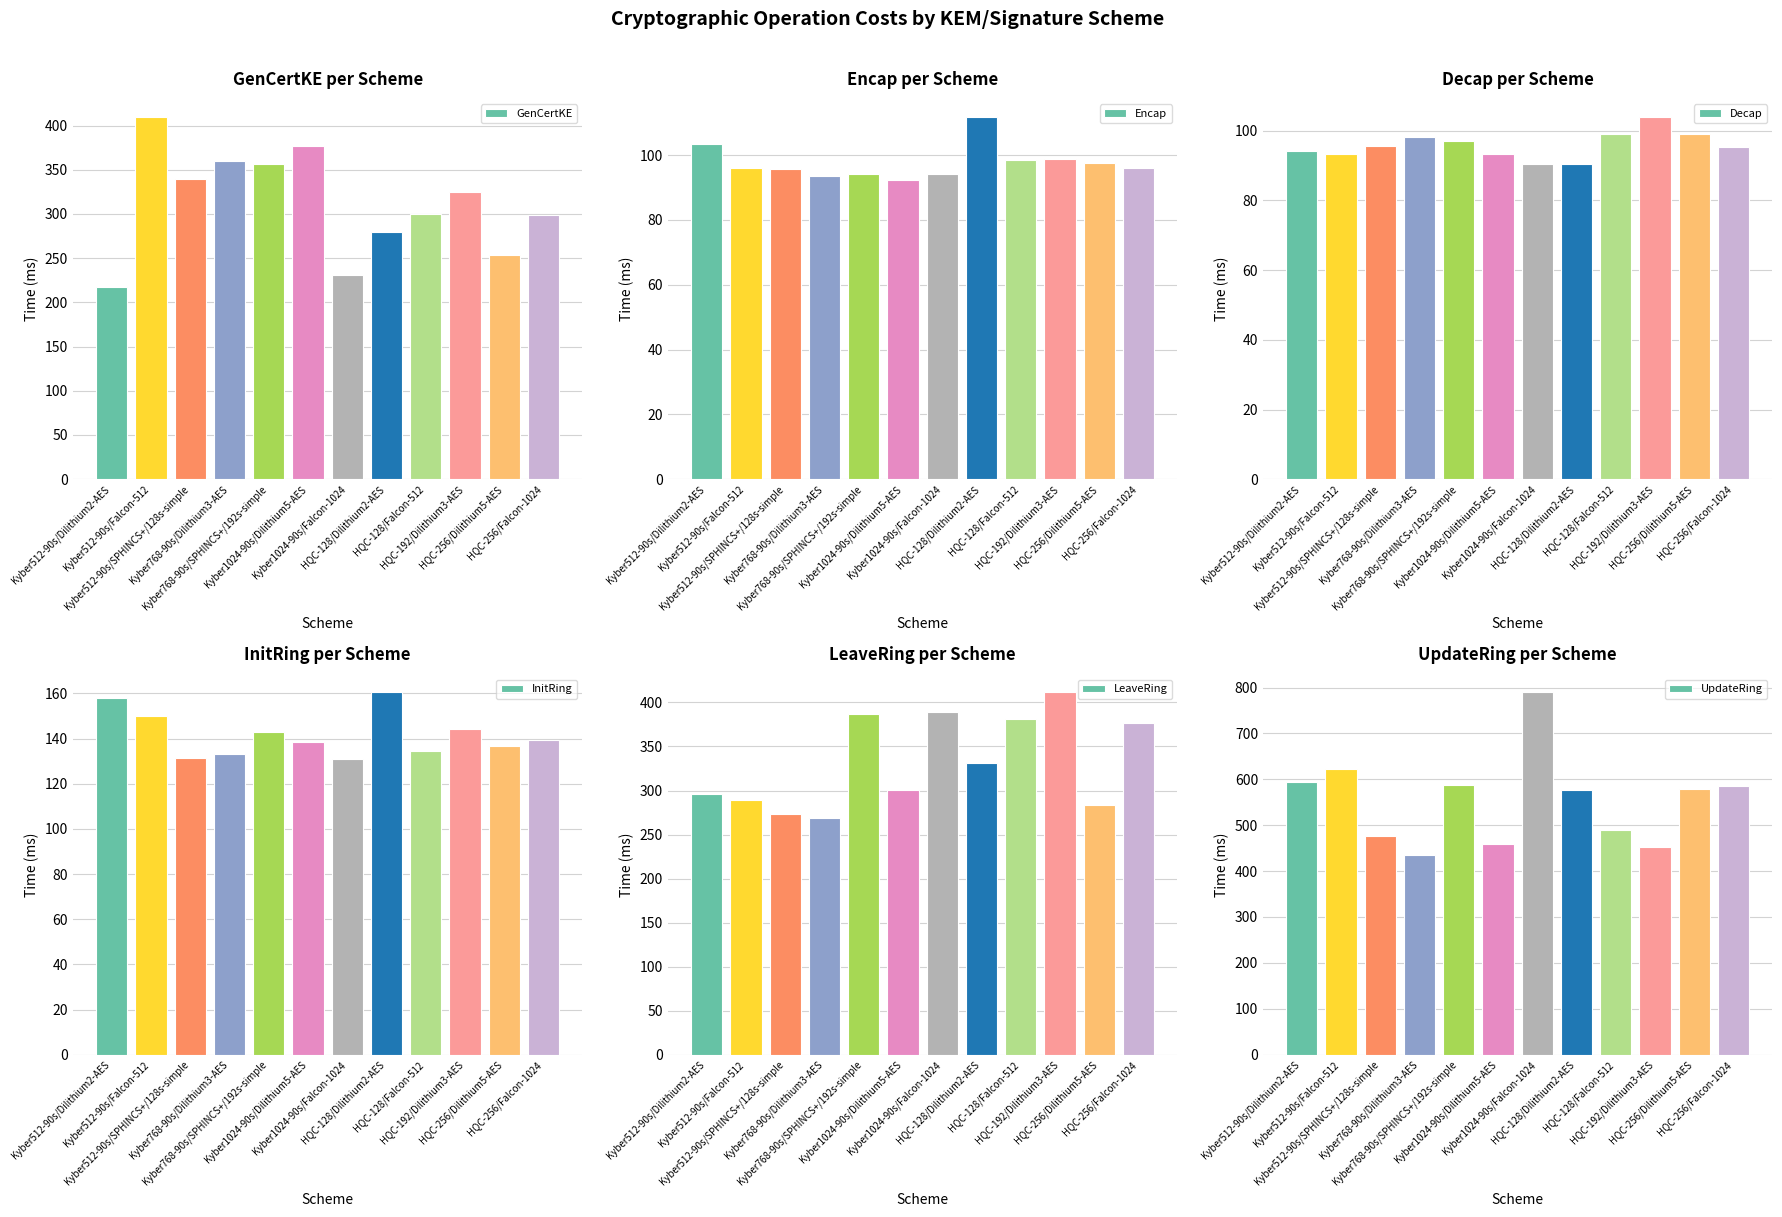

How many distinct data groups are displayed?

6